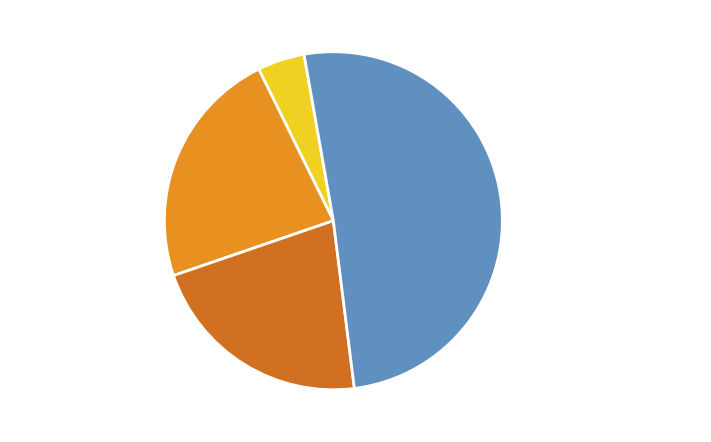

Rank the categories by value from lowest to highest.

LOSSY, LOSSLESS, COMPRESSED, UNCOMPRESSED